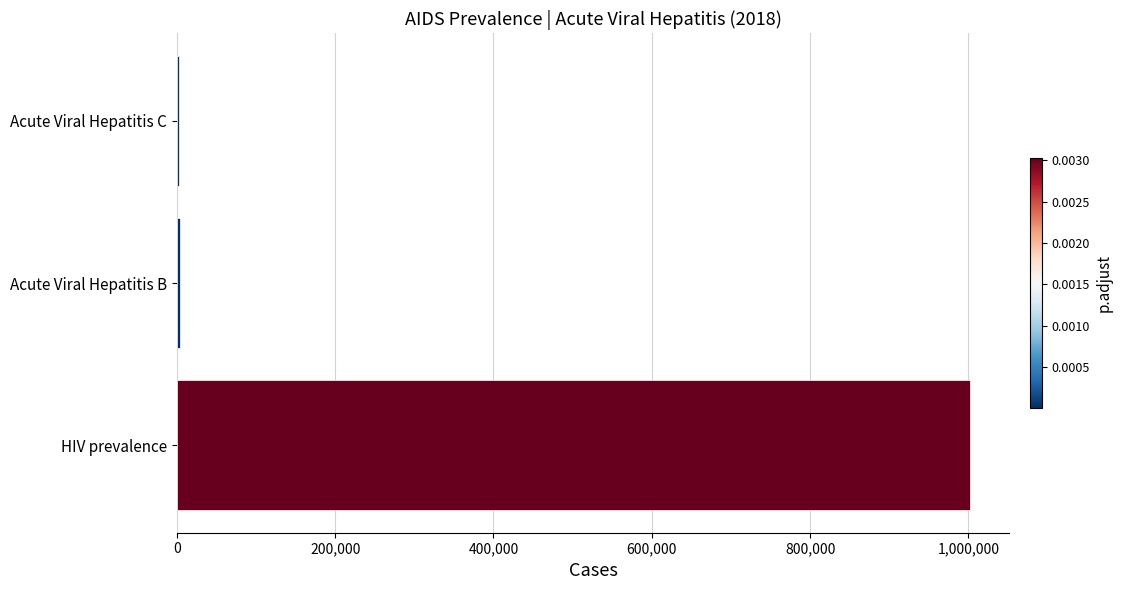

True or false: the data shows 1001718 at HIV prevalence.

True